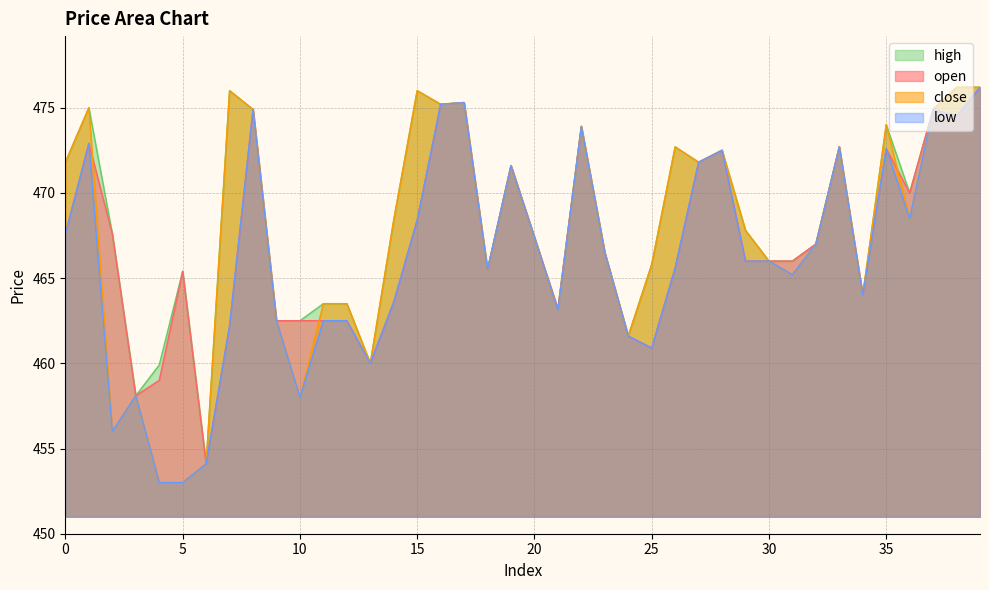

In close, how many points are higher than both neighbors (excluding endpoints)?

11